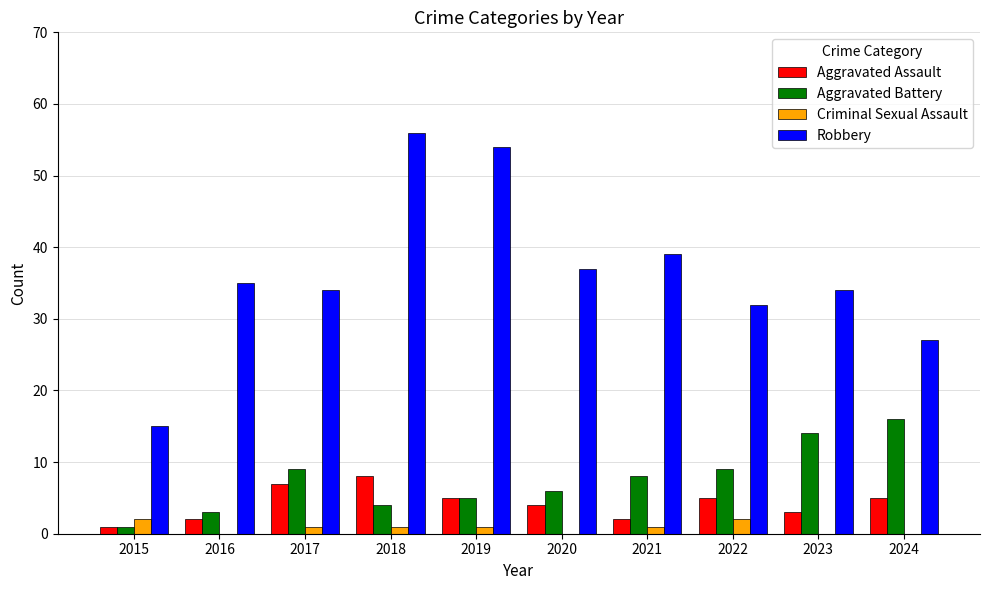

Between 2016 and 2022, which series saw the biggest shift?

Aggravated Battery